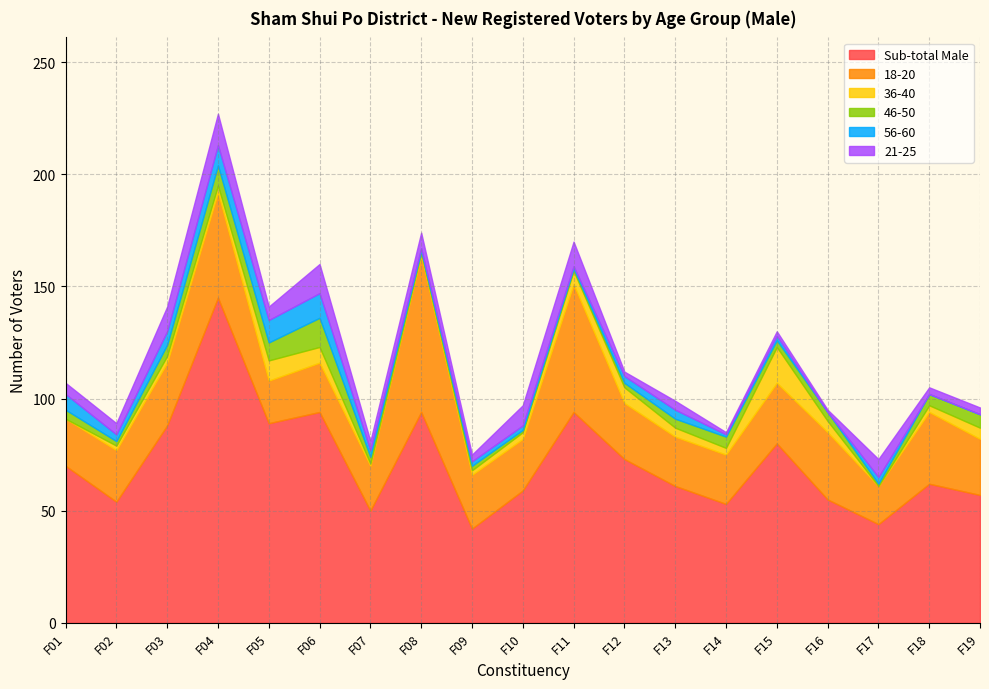

What is the difference between the second highest and minimum values in the 21-25 series?

12